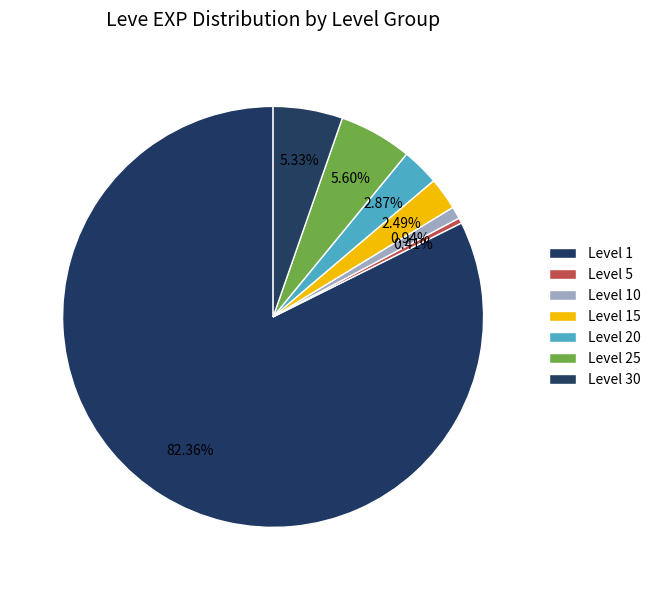

How many segments does this pie chart have?

7